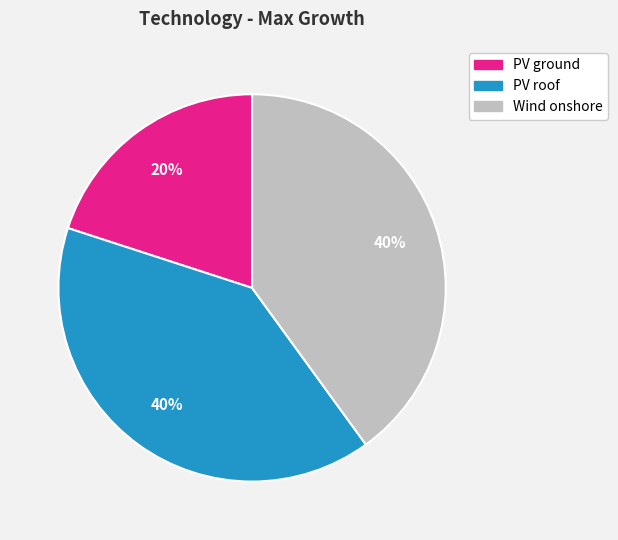

Count the number of slices in the pie.

3